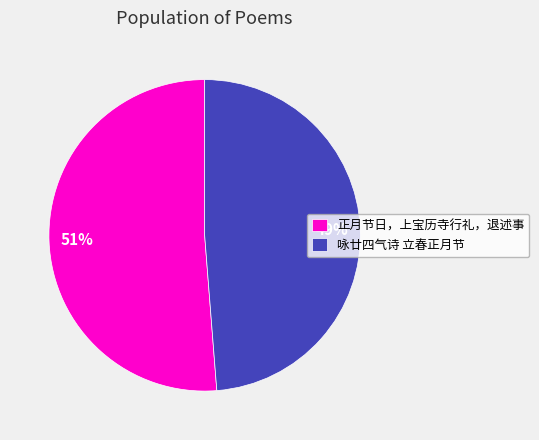

Which has a higher value, 咏廿四气诗 立春正月节 or 正月节日，上宝历寺行礼，退述事?

正月节日，上宝历寺行礼，退述事